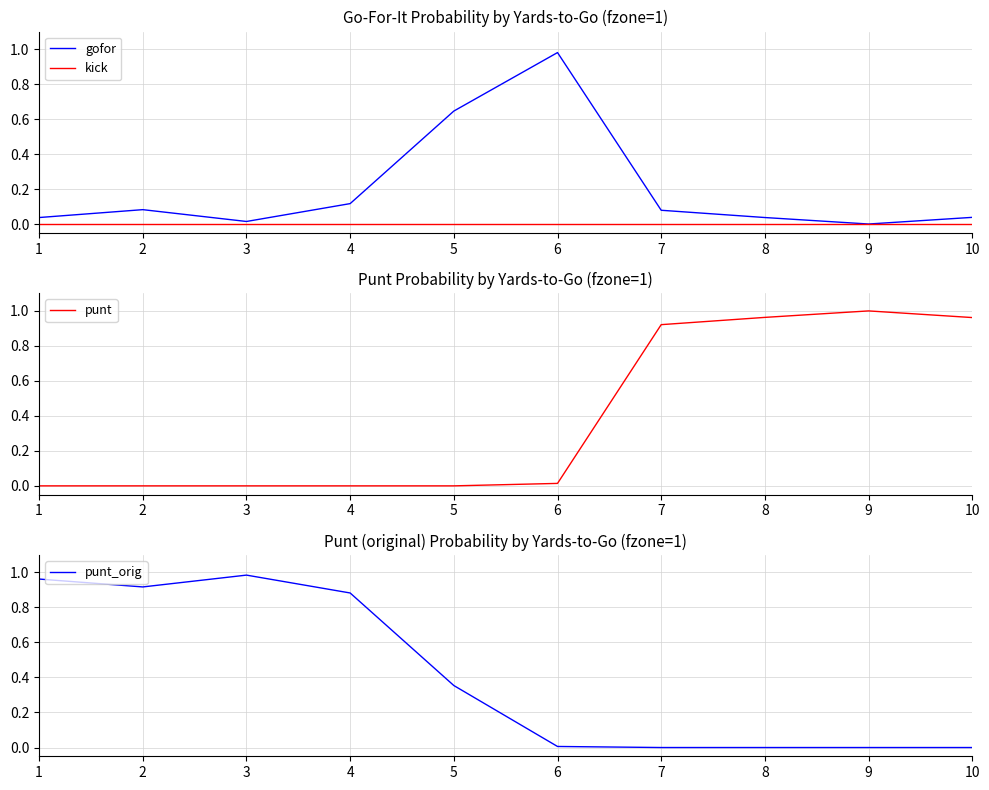

What is the total value across all series at 9?

1.0